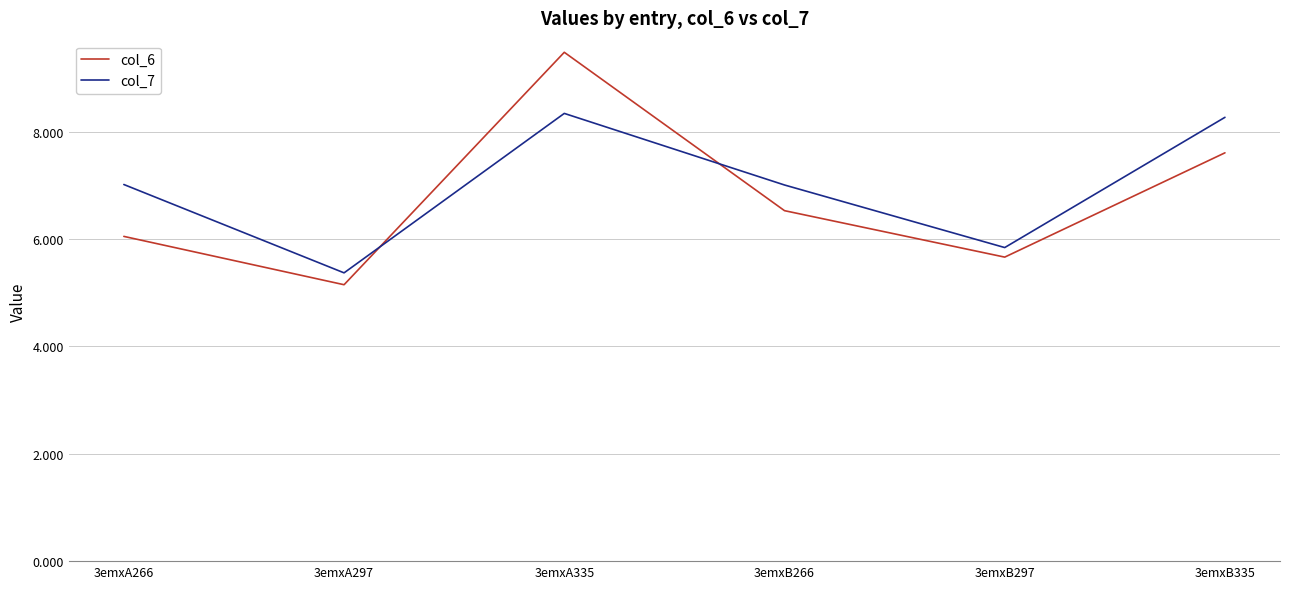

The value of col_6 at 3emxB266 is 2.8. True or false?

False